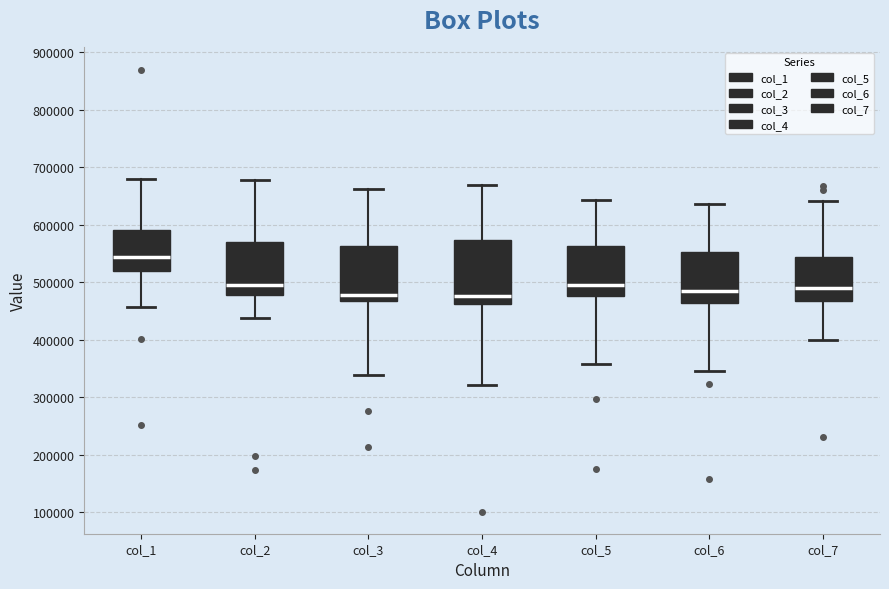

Which box's median line is the highest?

col_1